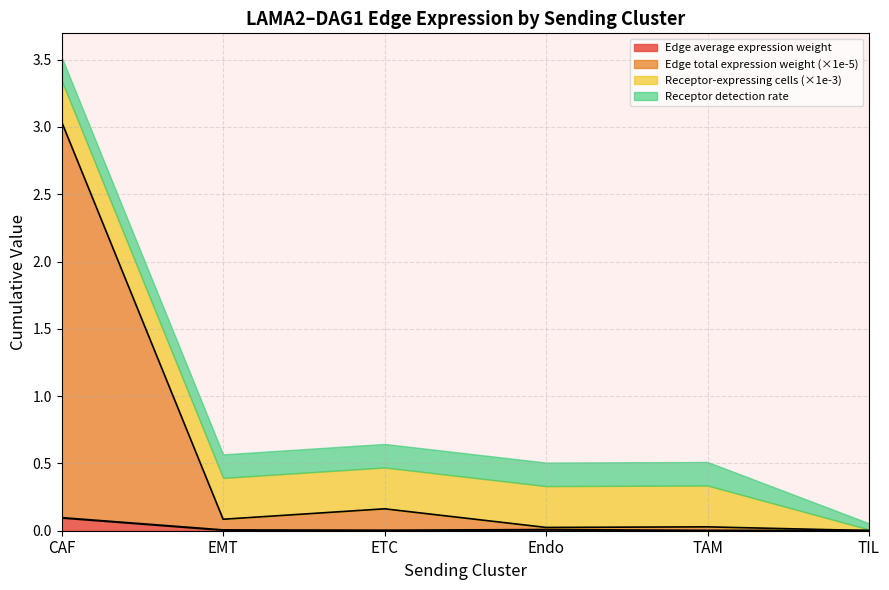

The Edge average expression weight series shows 0.0 at Endo. True or false?

True